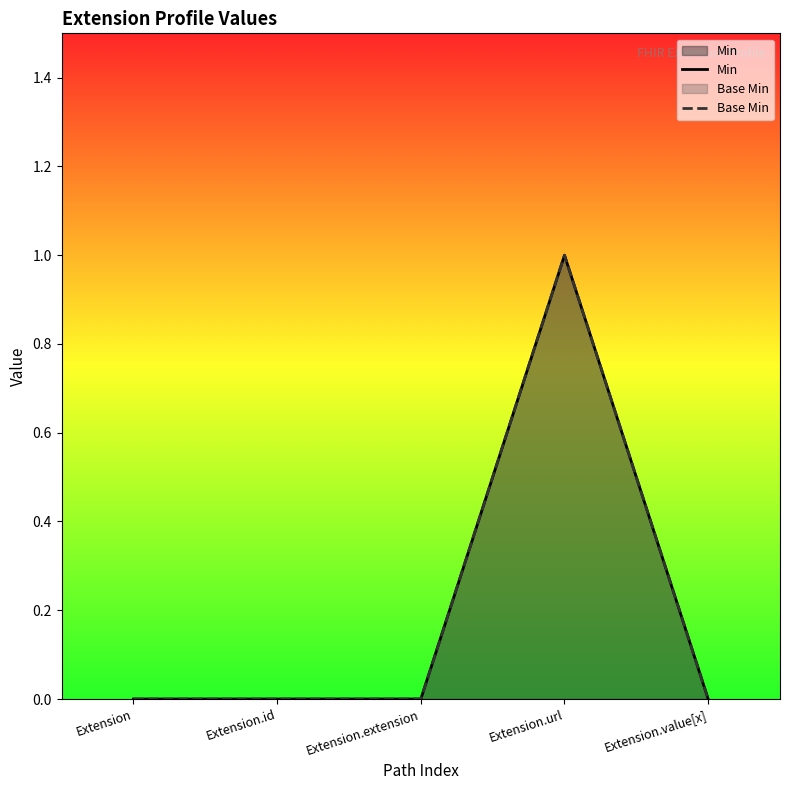

What is the label of the 3rd point from the left?

Extension.extension